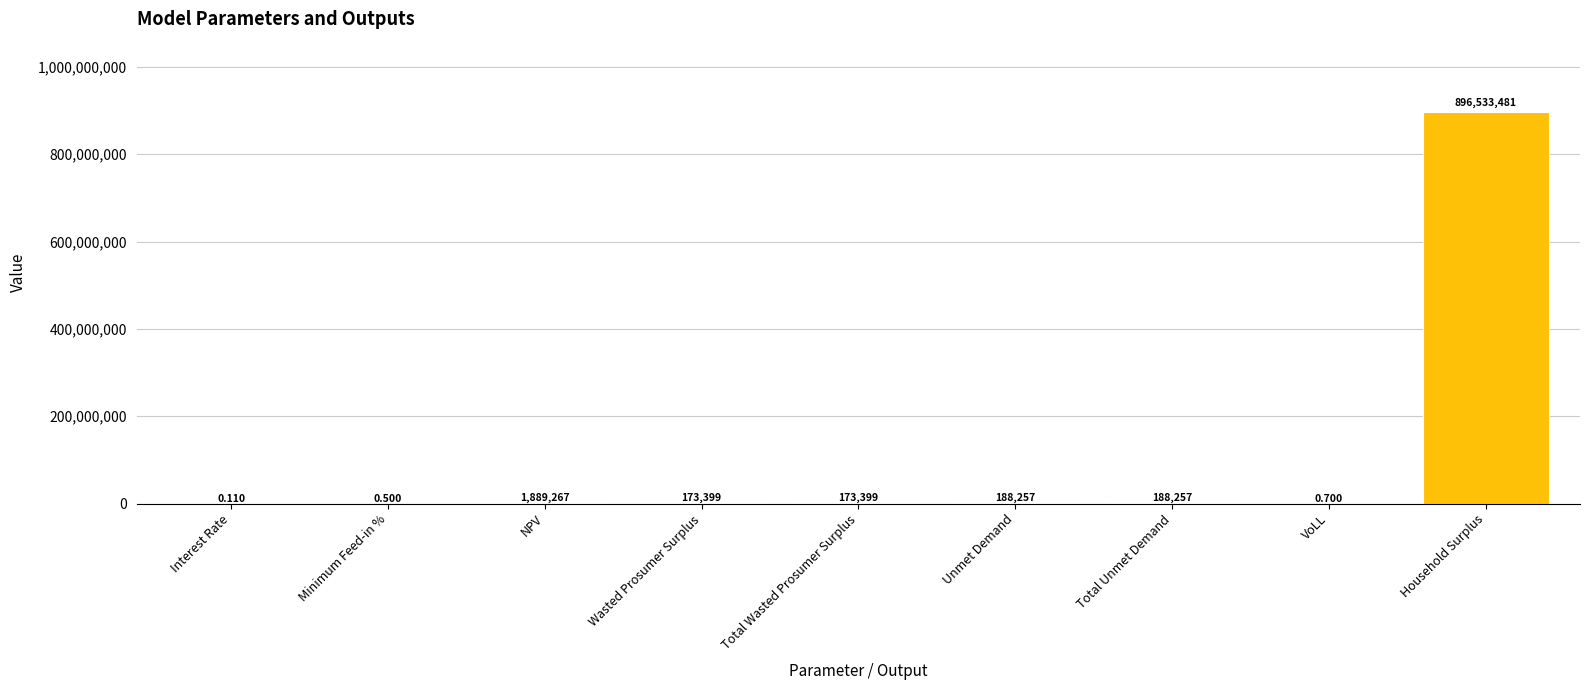

Are the bars horizontal?

No